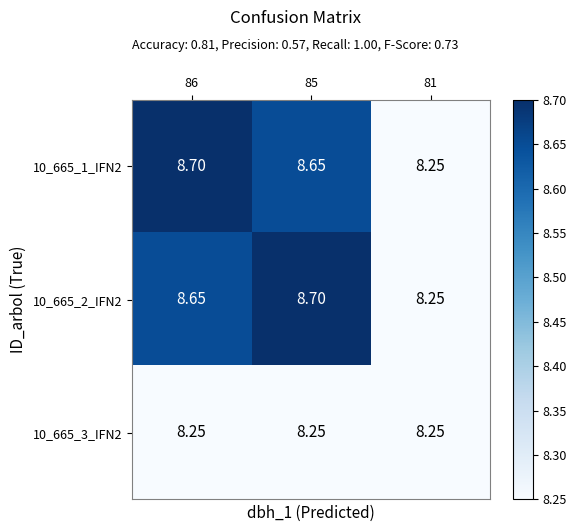

Is the value of 10_665_3_IFN2 at 86 greater than the value of 10_665_1_IFN2 at 86?

No